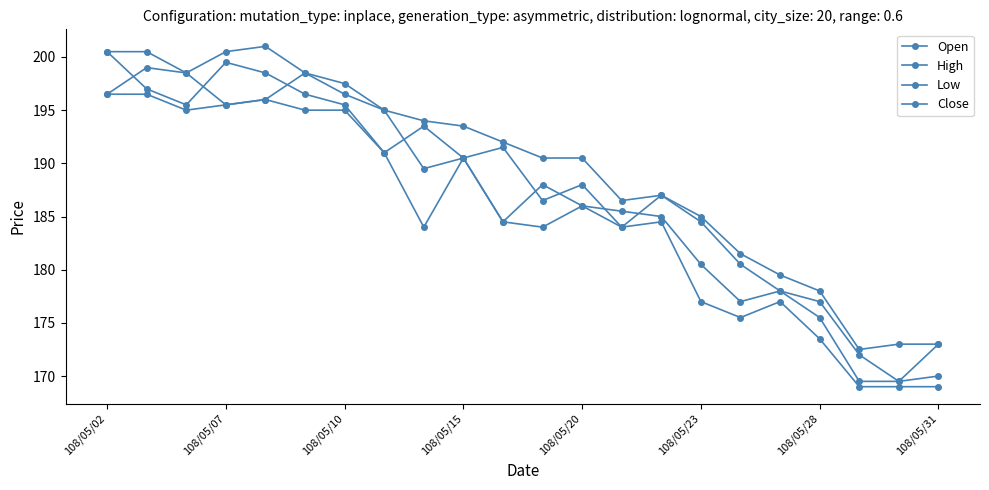

Does the chart have visible grid lines?

No